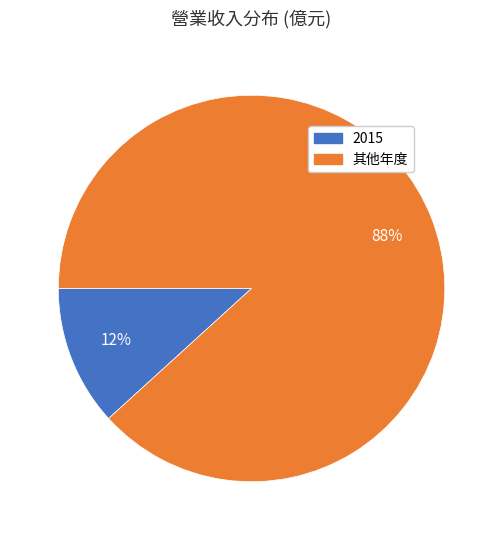

Does any single category account for the majority?

Yes